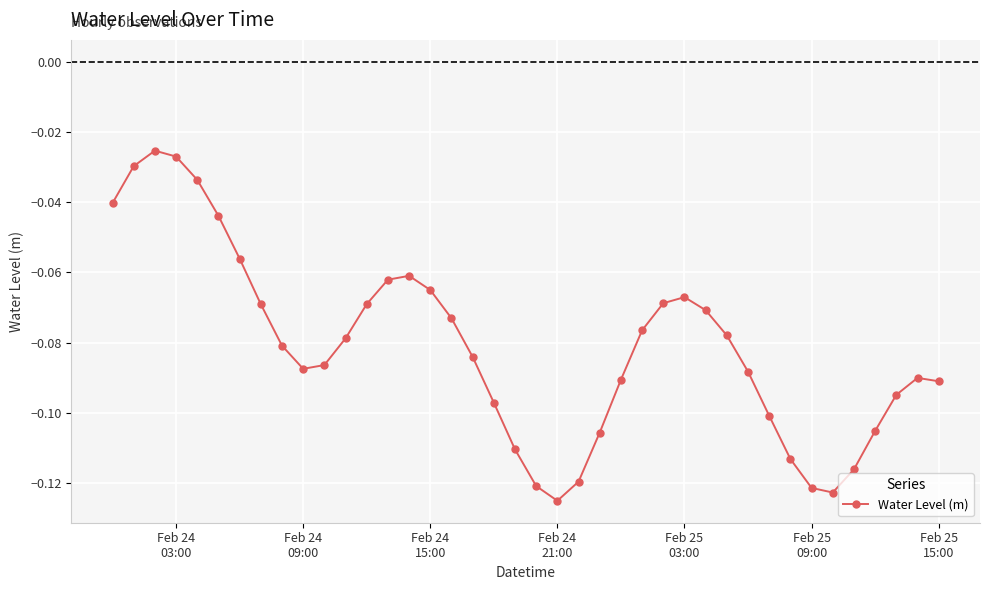

What is the sum of all values?

-3.2